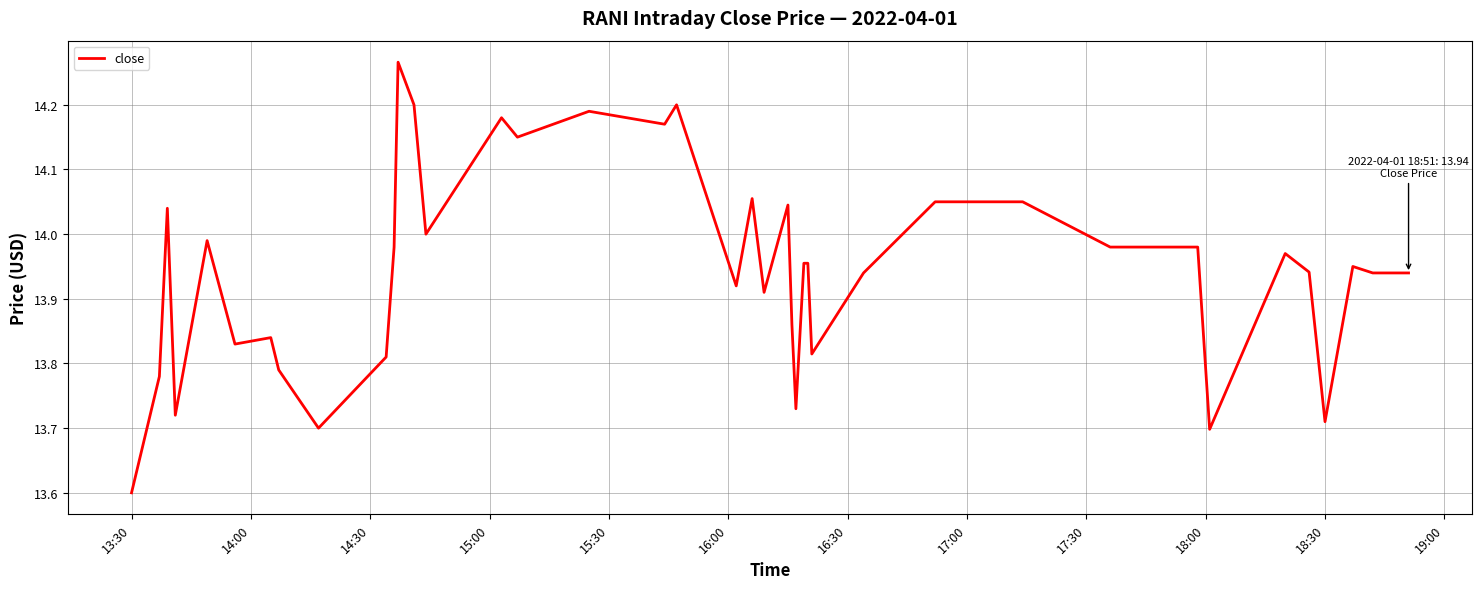

What is the difference between the maximum and minimum values?

0.7